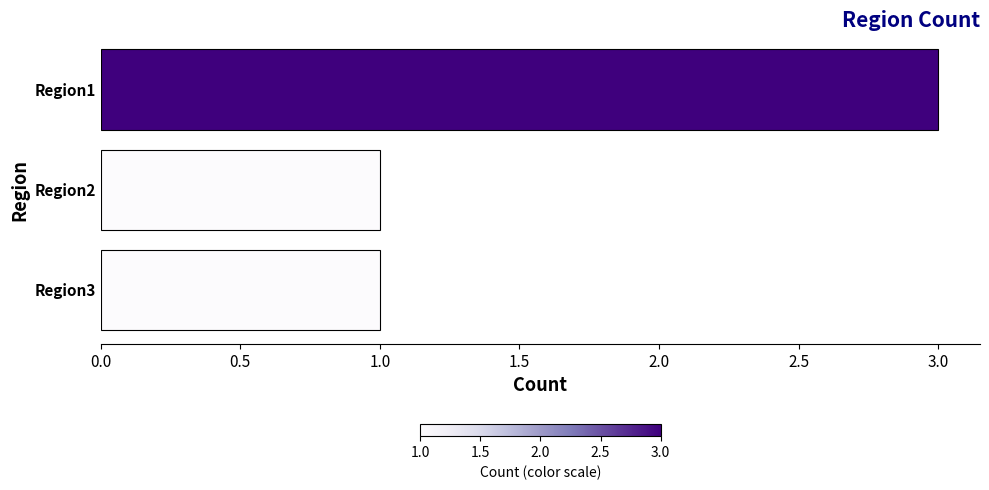

What is the value of the 2nd bar from the top?

1